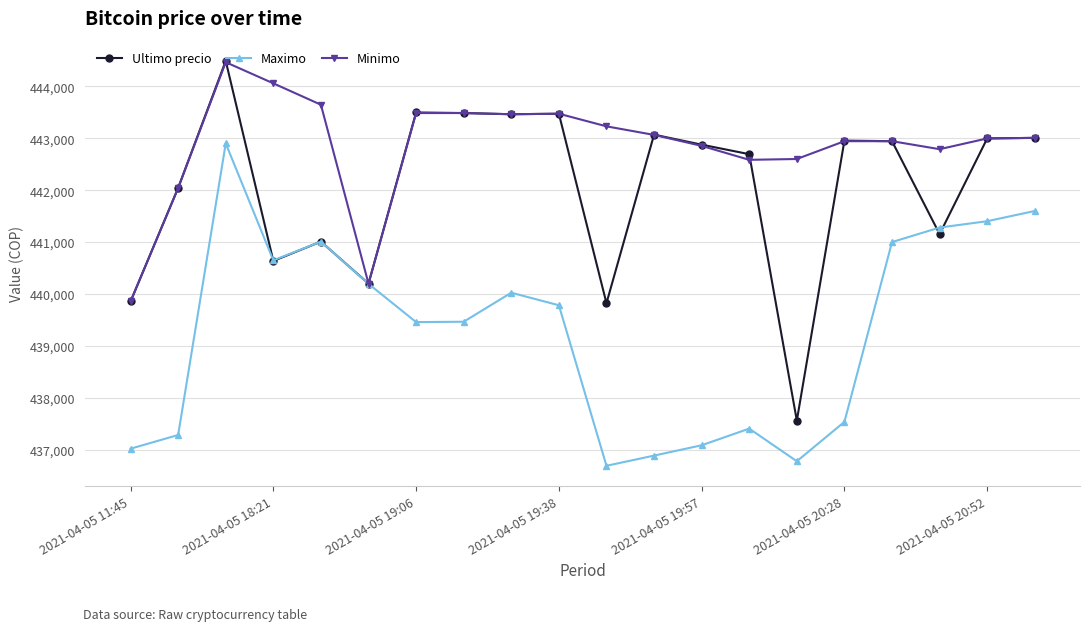

List the series in order of their overall mean, lowest first.

Maximo, Ultimo precio, Minimo